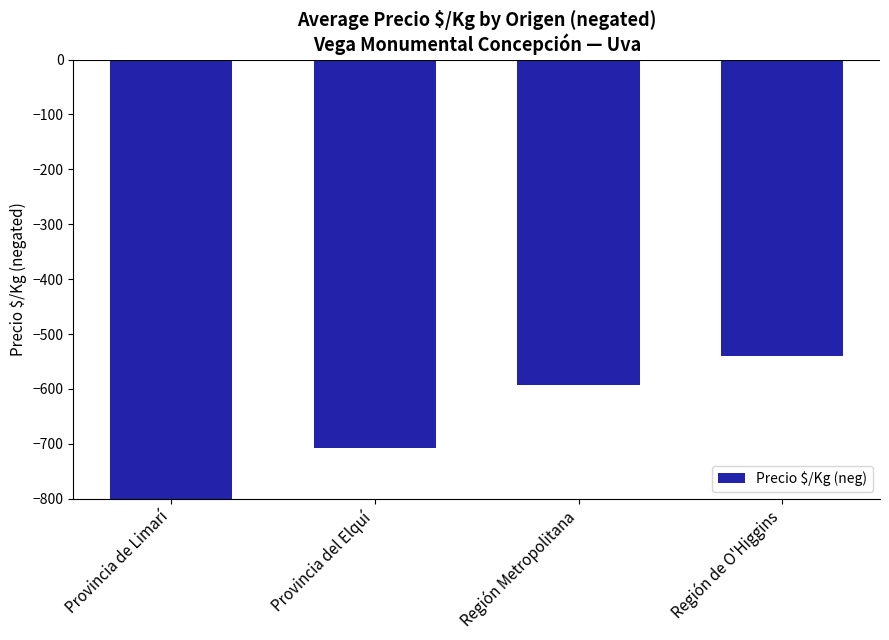

List the labels in order of value, largest first.

Región de O'Higgins, Región Metropolitana, Provincia del Elquí, Provincia de Limarí